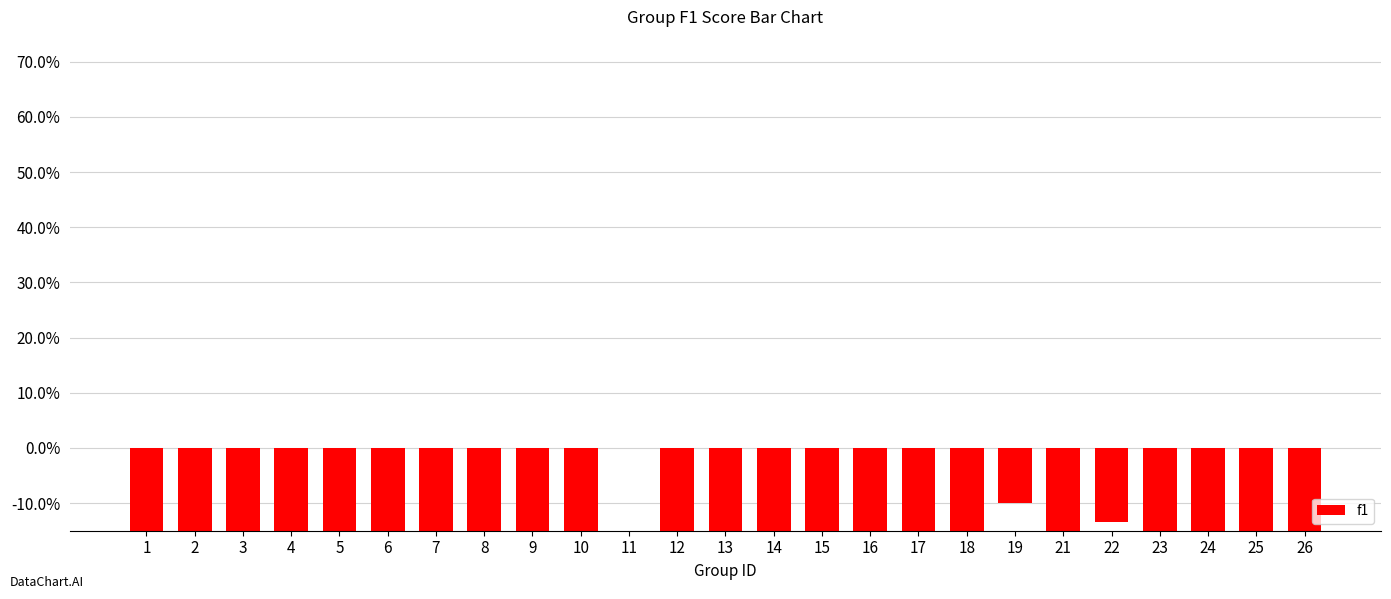

What is the average value?

-0.4